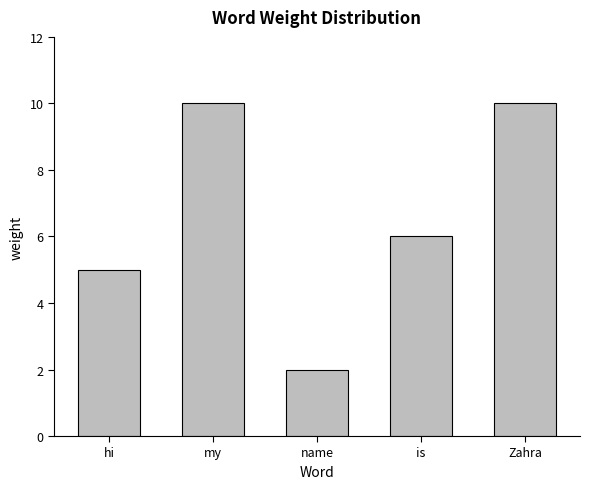

What is the greatest value displayed?

10